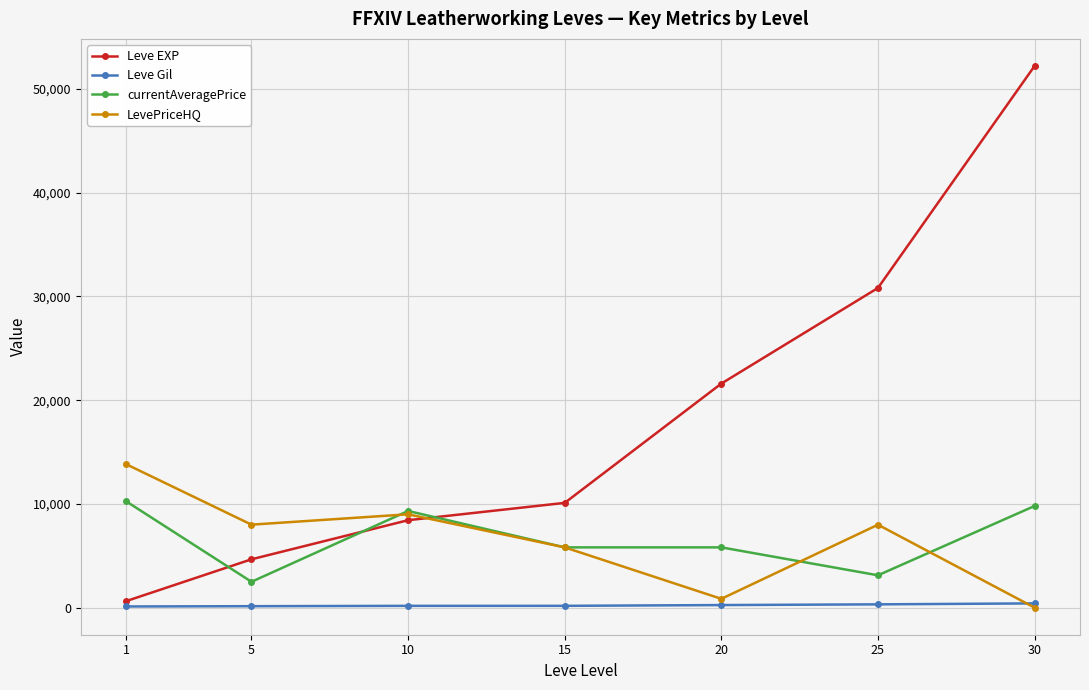

Does the chart display data point markers on the line(s)?

Yes